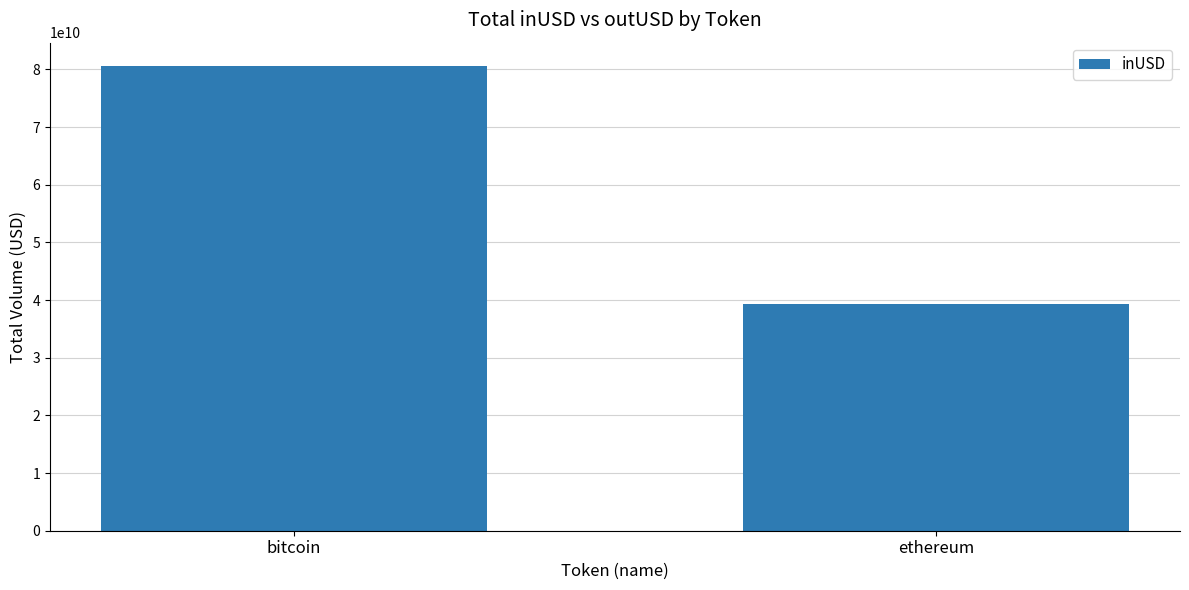

What is the label of the 1st bar from the left?

bitcoin